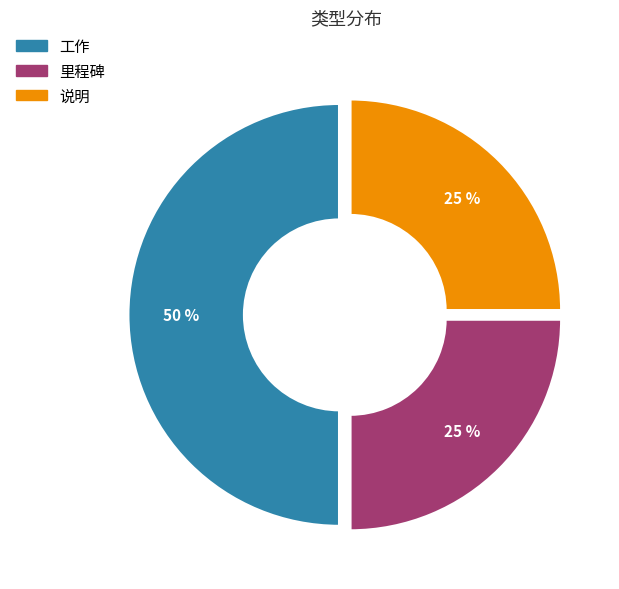

Is the sum of 说明 and 工作 greater than half?

Yes